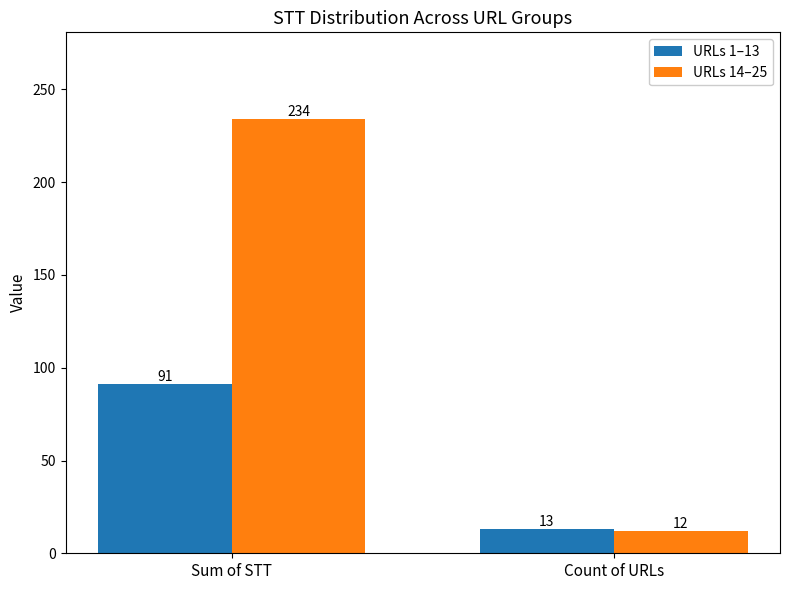

Read the URLs 14–25 value at Sum of STT, to the nearest 5.

235